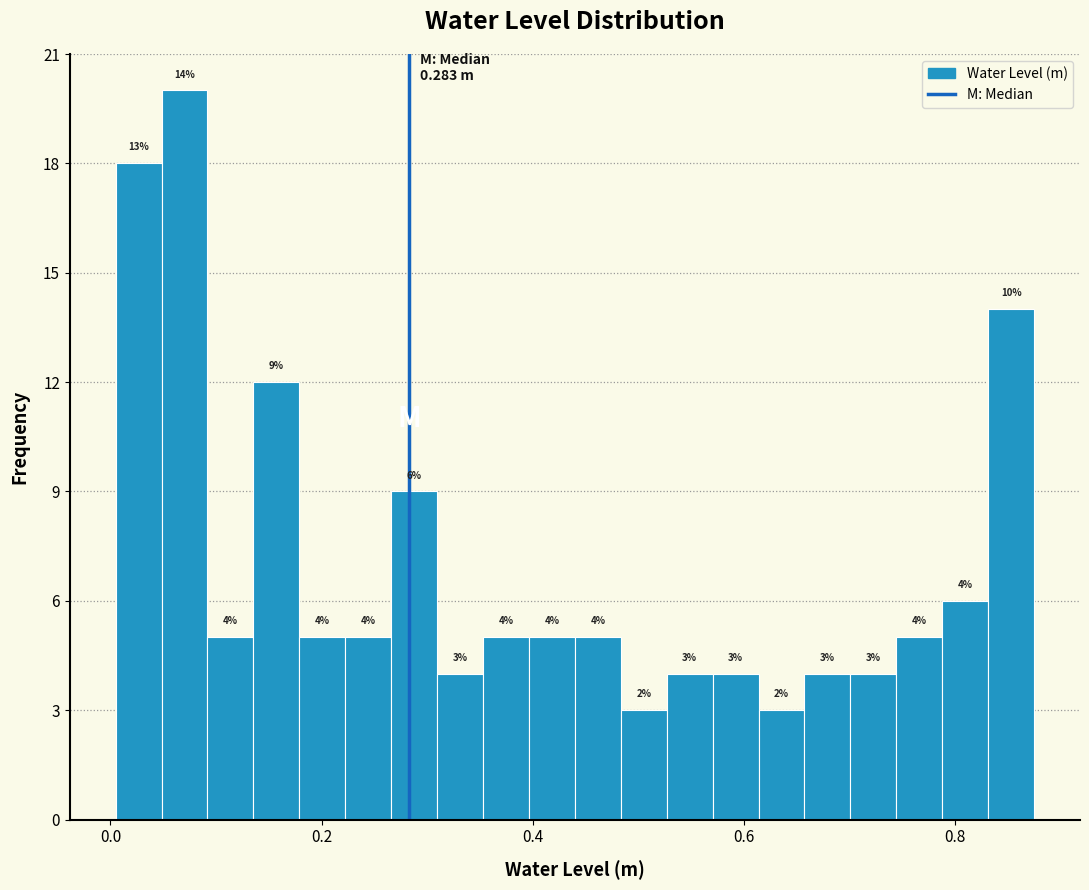

Read against the x-axis, roughly where is the centre of the tallest bar?

0.08